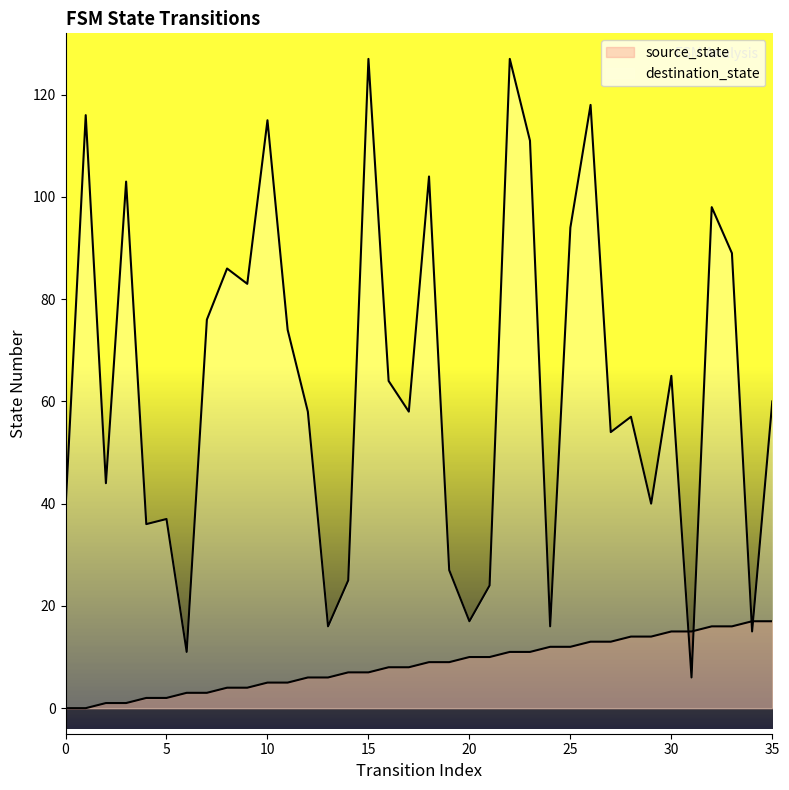

Does the chart display data point markers on the line(s)?

No